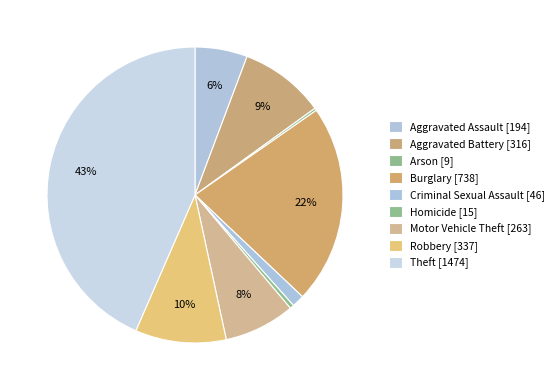

Do Aggravated Assault and Burglary together represent more than half of the pie?

No